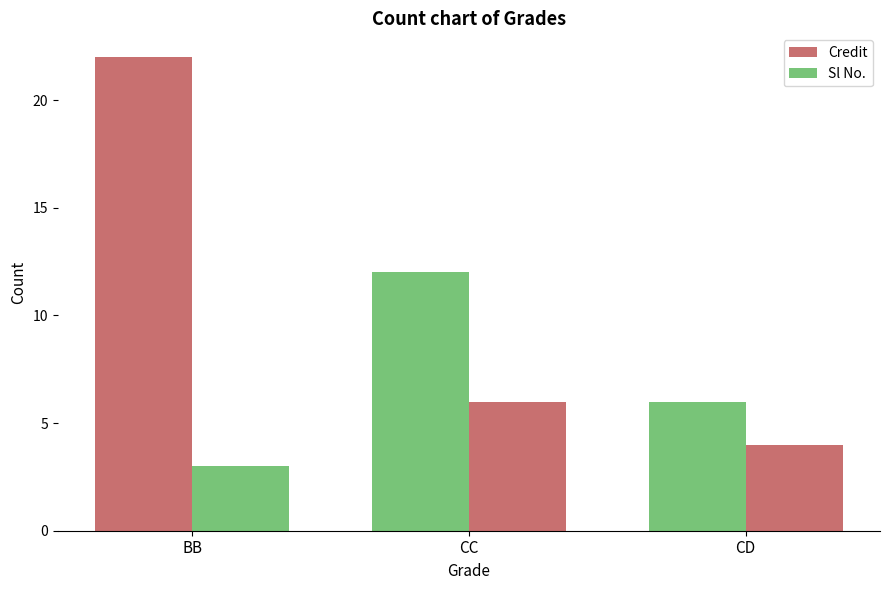

How many bars are there in each group?

2